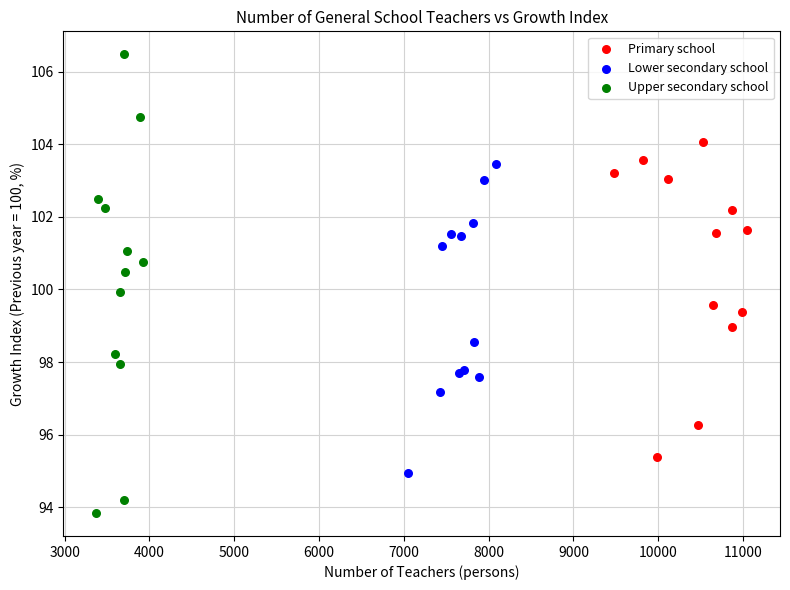

Which series contains the lowest Y value?

Upper secondary school